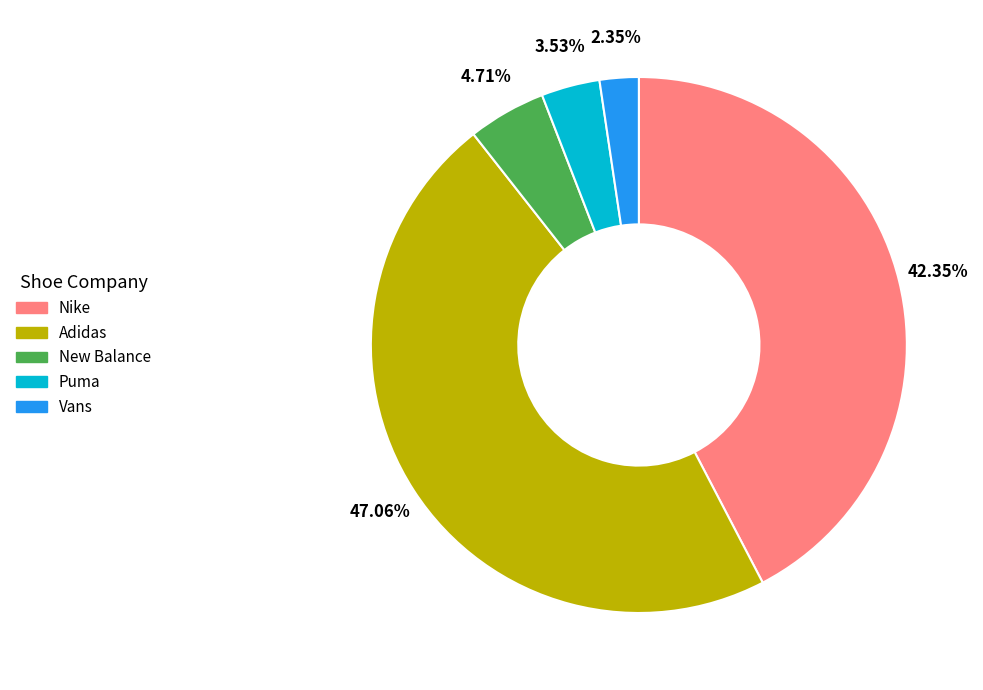

To the nearest percent, what is the difference between the New Balance and Nike slice percentages?

38%